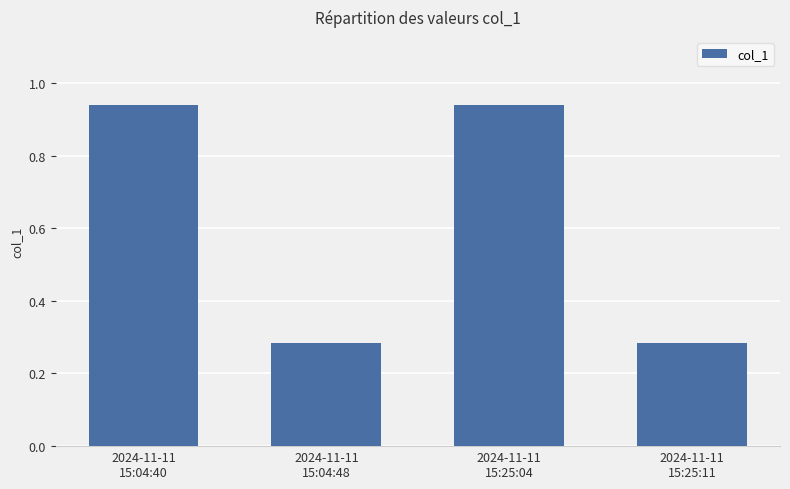

What is the sum of all values?

2.4